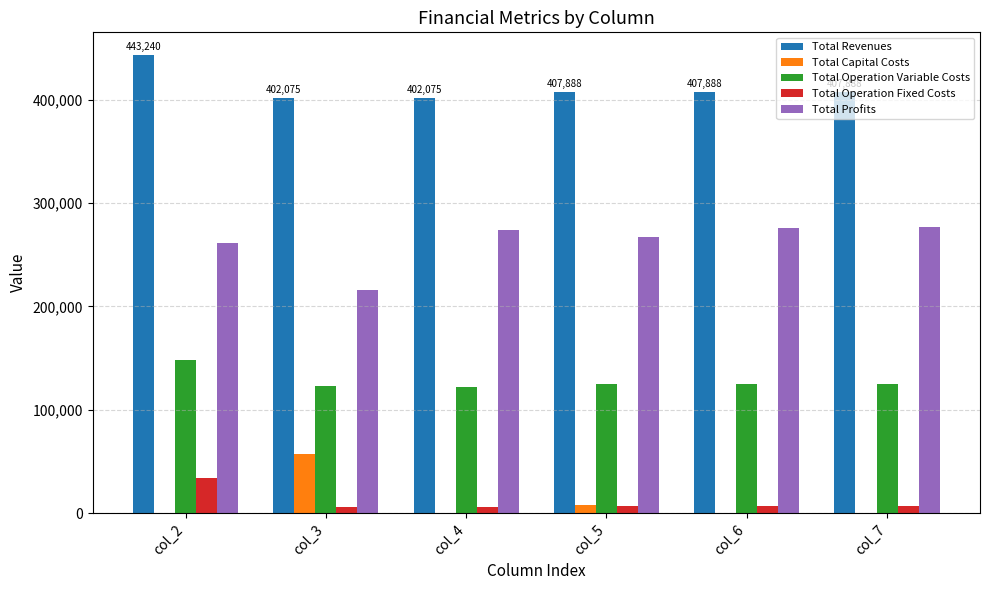

At which label is Total Profits closest to 246098?

col_2